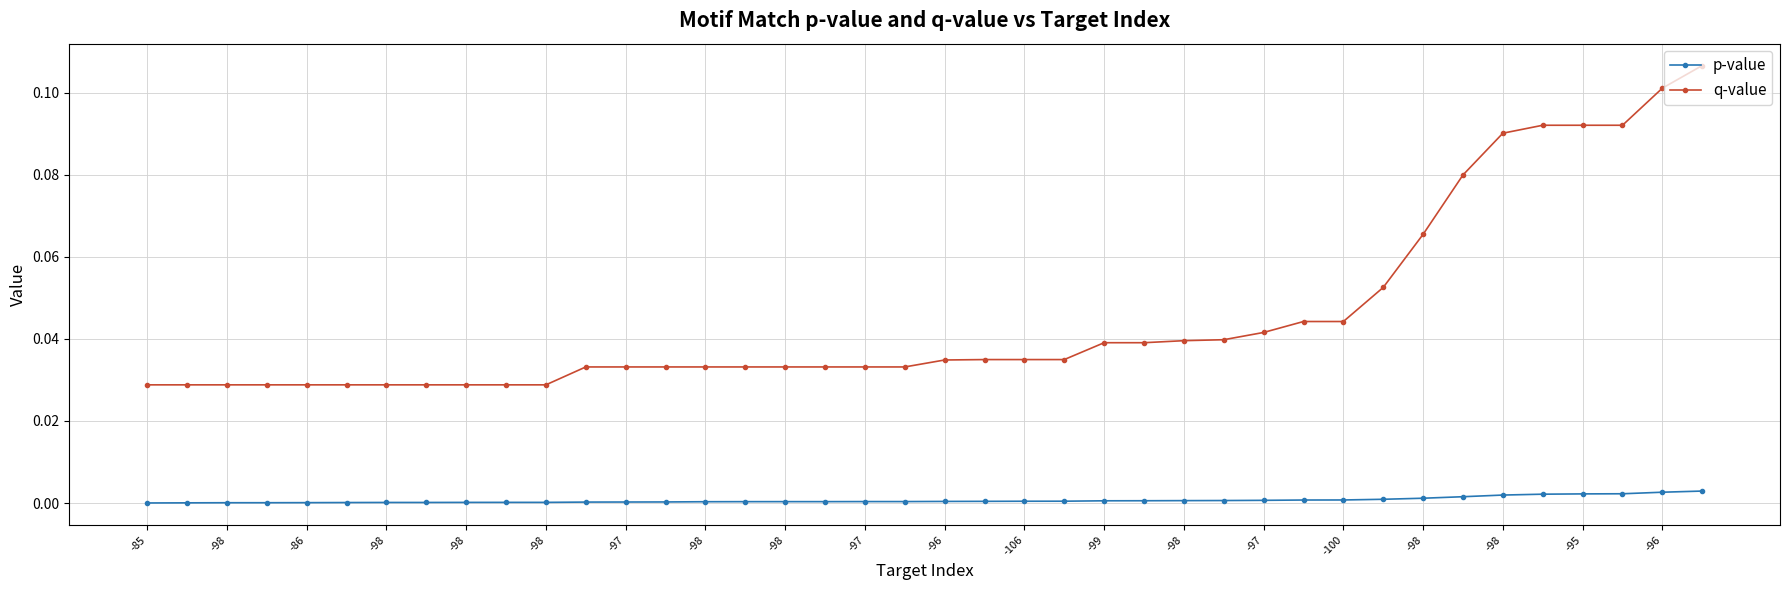

Which series has the widest spread of values?

q-value